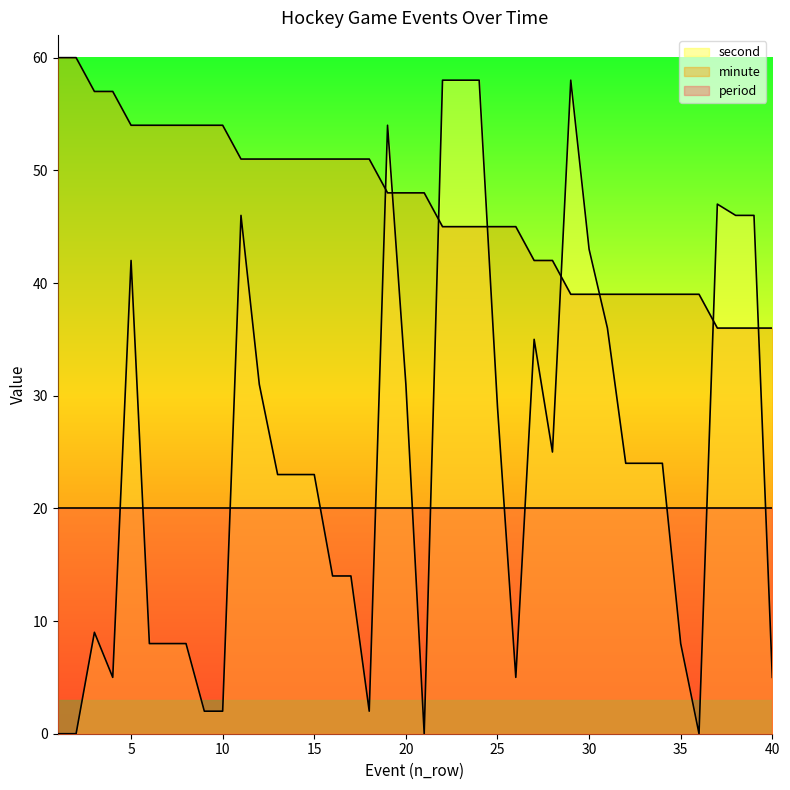

Rank the categories by second value from highest to lowest.

22, 23, 24, 29, 19, 37, 11, 38, 39, 30, 5, 31, 27, 12, 20, 25, 28, 32, 33, 34, 13, 14, 15, 16, 17, 3, 6, 7, 8, 35, 4, 26, 40, 9, 10, 18, 1, 2, 21, 36